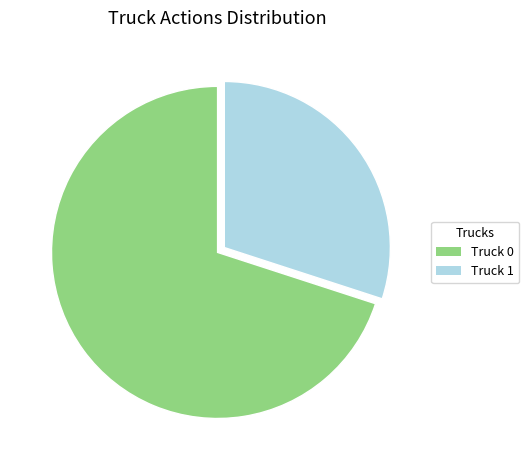

Which has a higher value, Truck 1 or Truck 0?

Truck 0